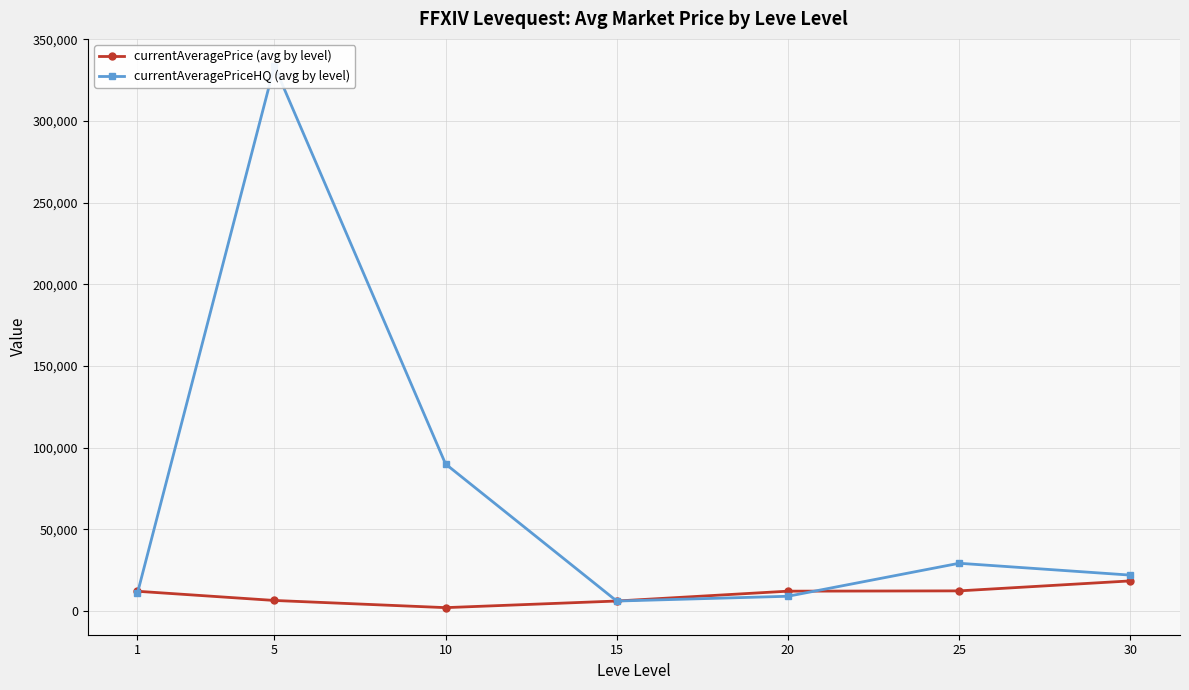

Between 20 and 15, which is larger?

20